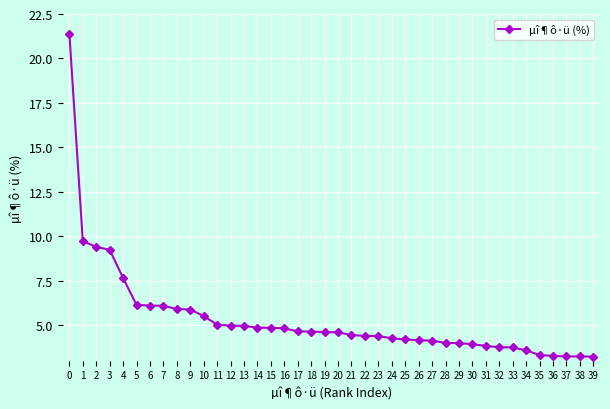

Is it true that the value at 31 is 5.4?

False